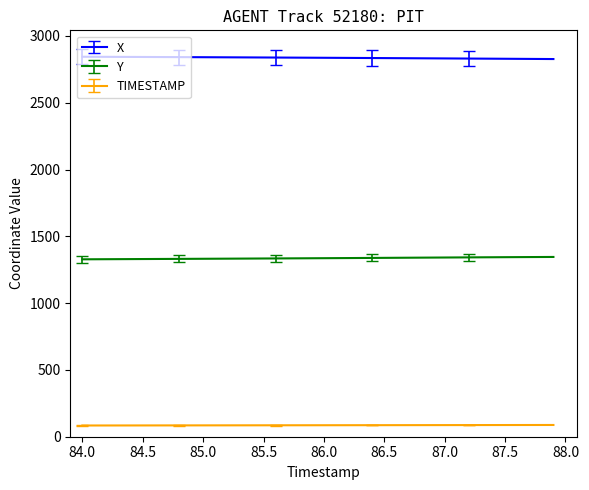

What are all the series names shown in the legend?

X, Y, TIMESTAMP